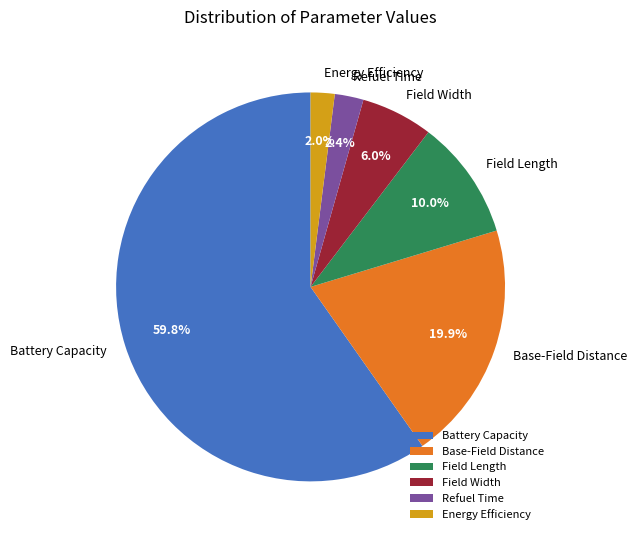

What is the ratio of the value at Field Width to the value at Refuel Time?

2.5